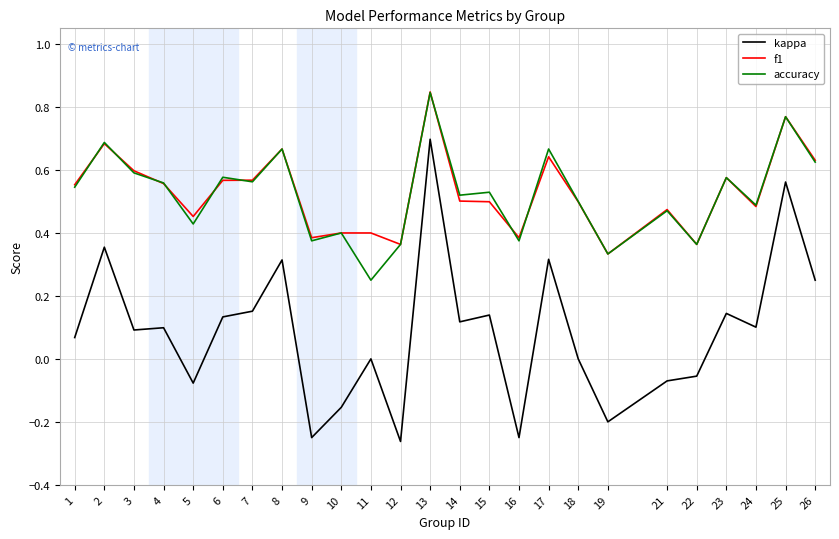

Is the value of kappa at 19 greater than the value of f1 at 26?

No